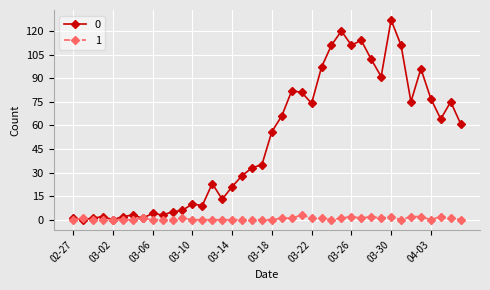

What is the difference between the maximum and minimum values in the 0 series?

127